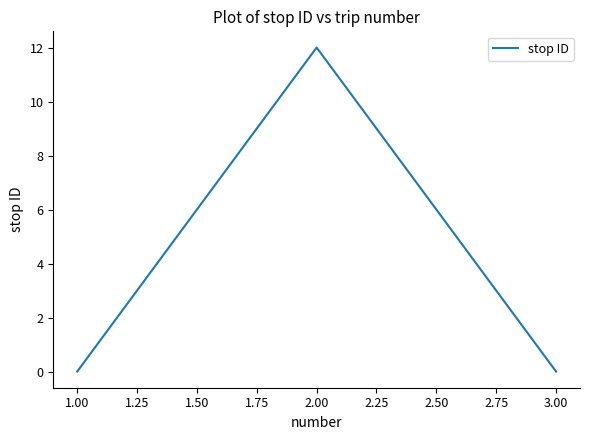

The chart shows a value of -4 at 1.00. True or false?

False